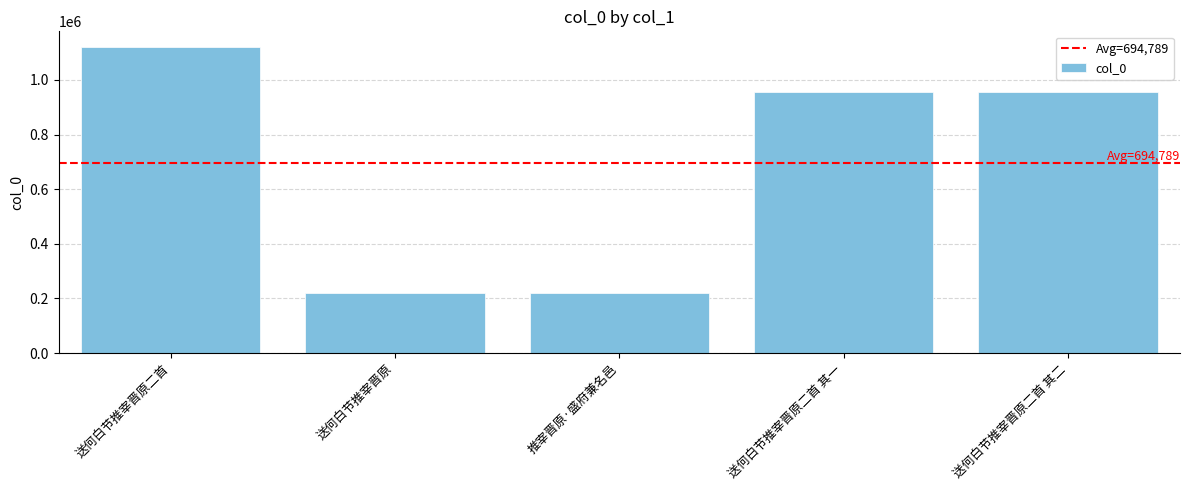

Which label corresponds to the largest value in the chart?

送何白节推宰晋原二首